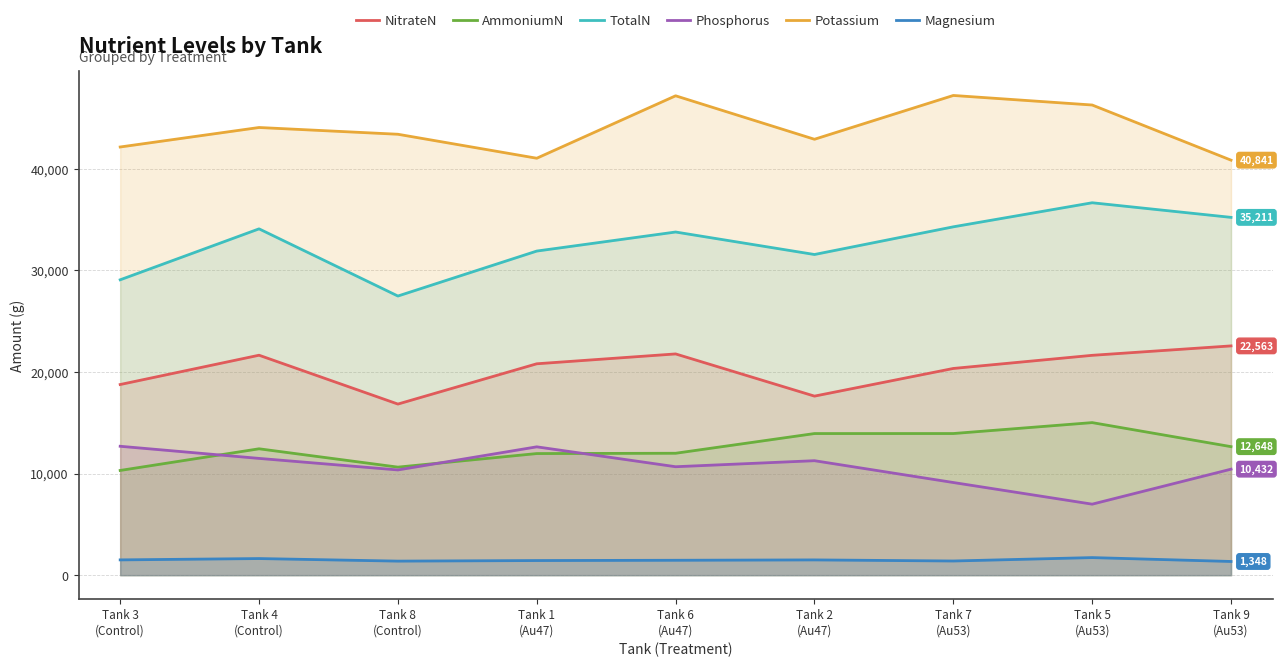

True or false: NitrateN and Phosphorus intersect in this chart.

False